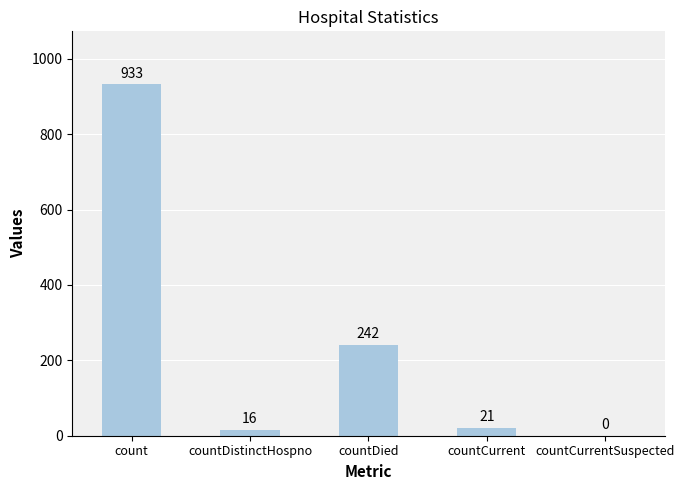

What is the sum of the values at countCurrent and countCurrentSuspected?

21